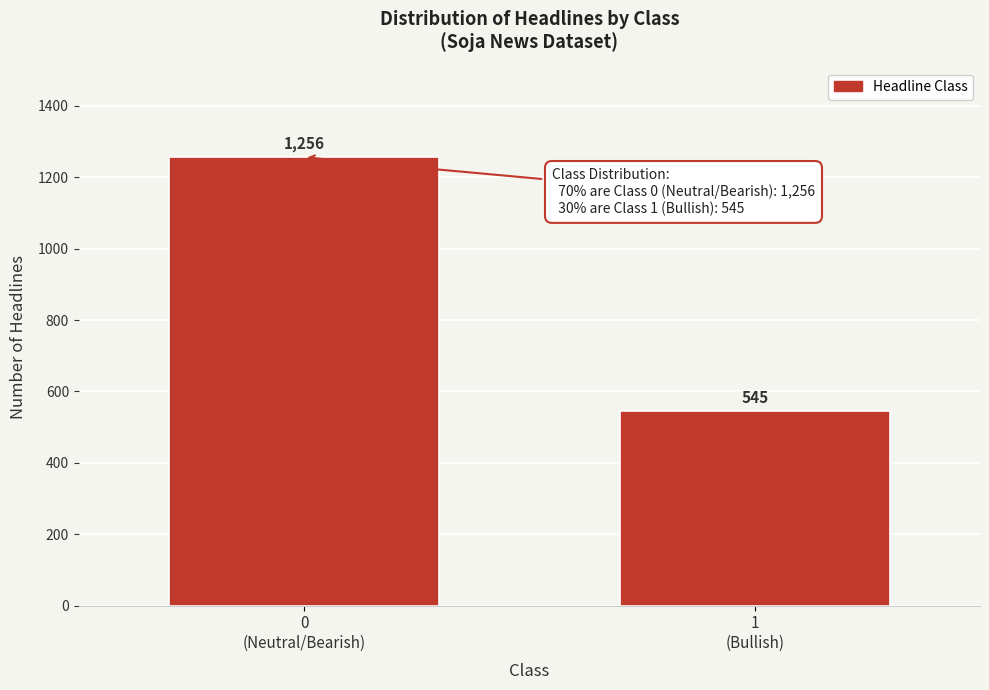

Reading left to right, extract all data points from this chart.

1256	545